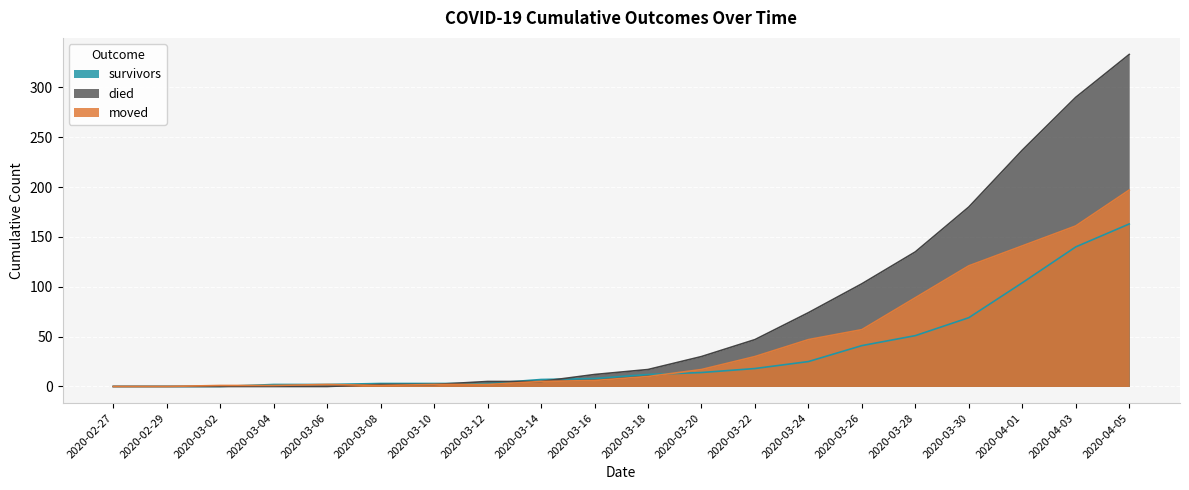

What are all the series names shown in the legend?

survivors, died, moved